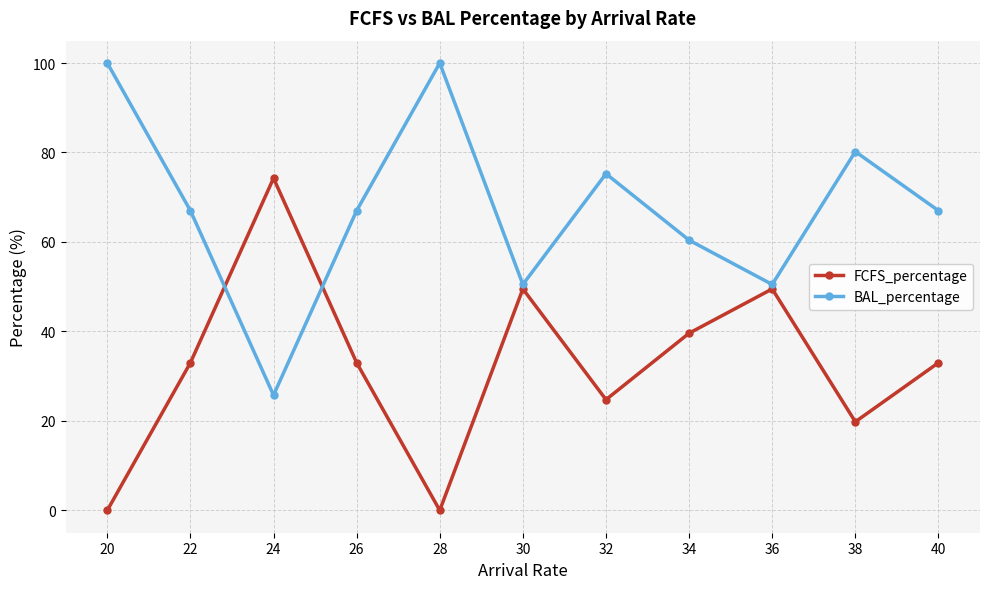

What is the value of the BAL_percentage point at the 4th from the left?

67.0